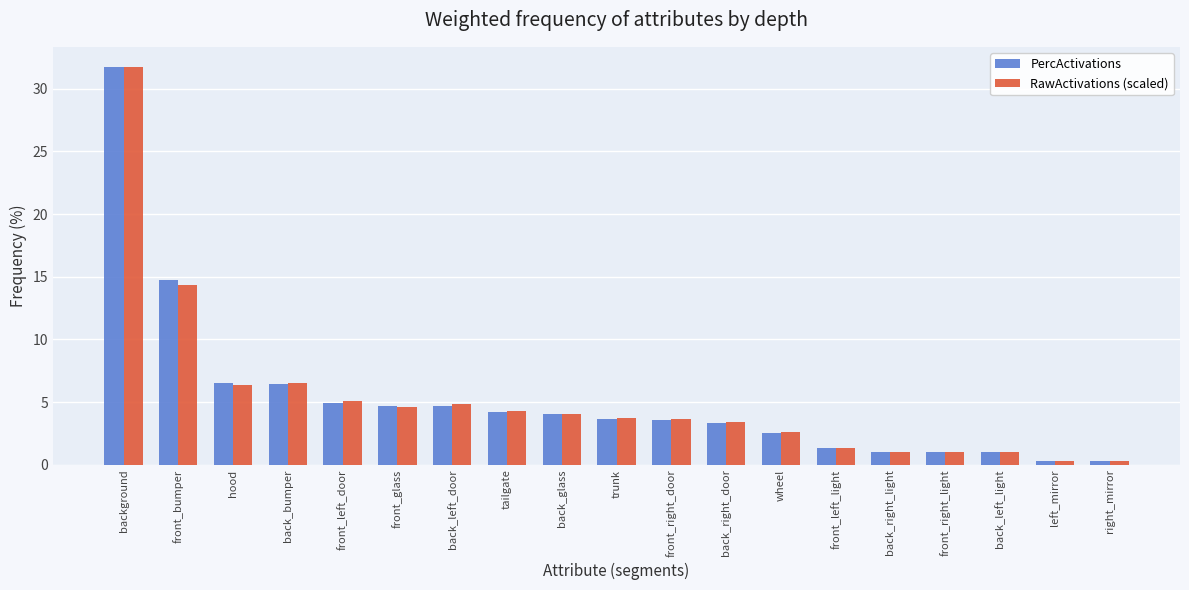

At which label does PercActivations first exceed 3?

background